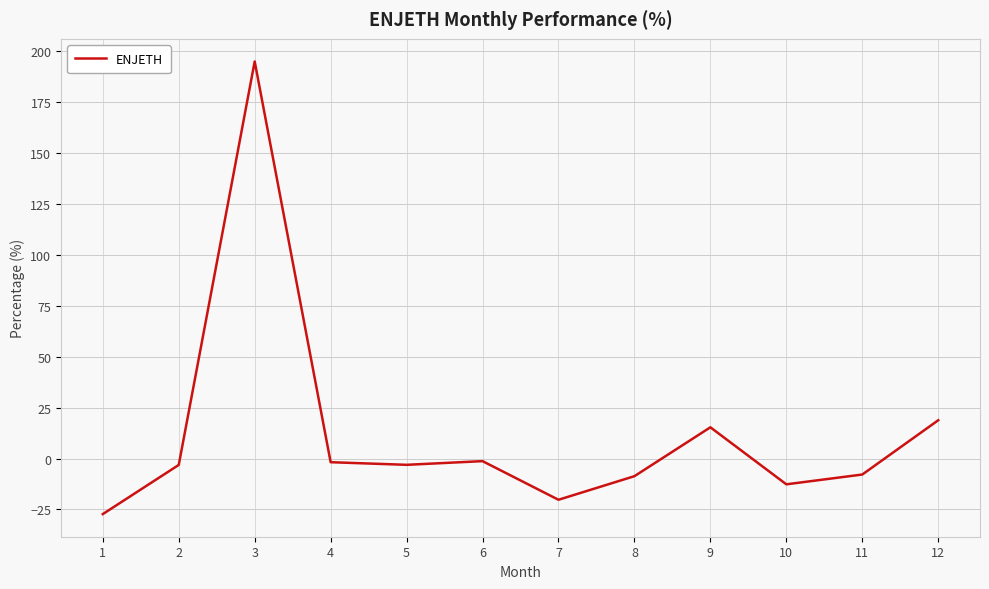

Is it true that the value at 1 is -27.3?

True